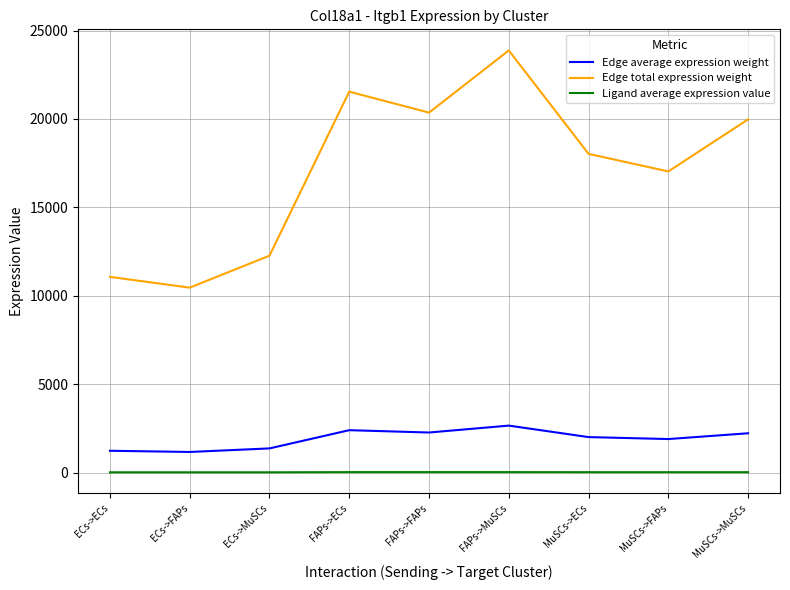

The Edge total expression weight series shows 19975.3 at MuSCs->MuSCs. True or false?

True